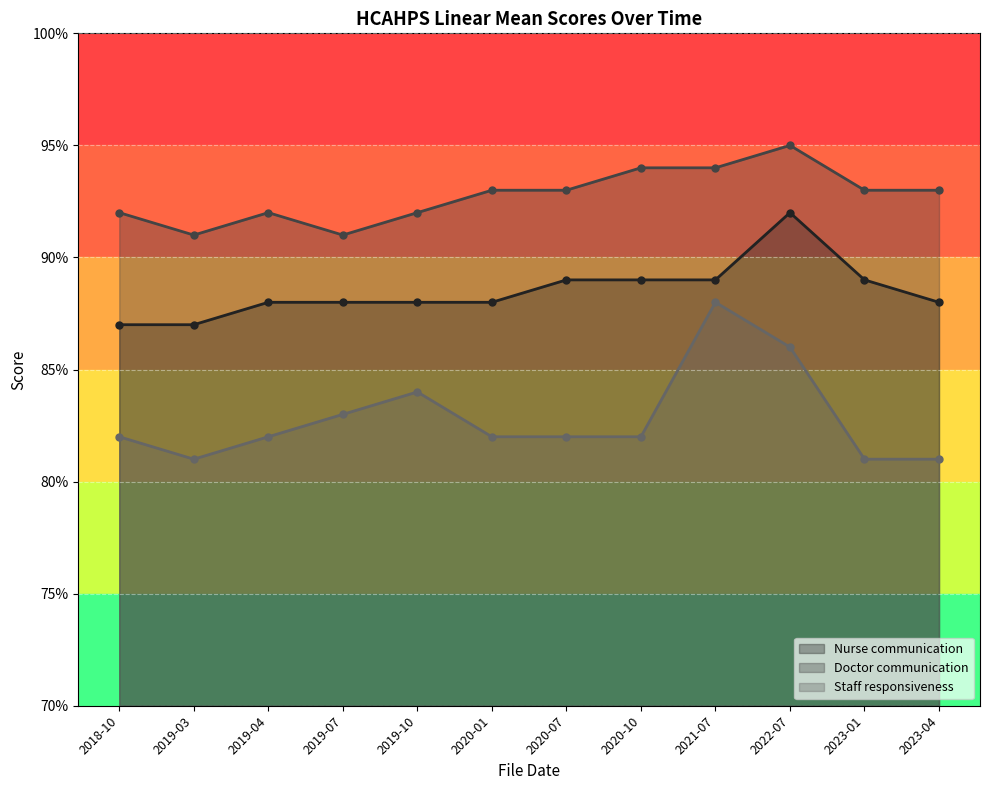

What is the lowest value of the Nurse communication series?

87